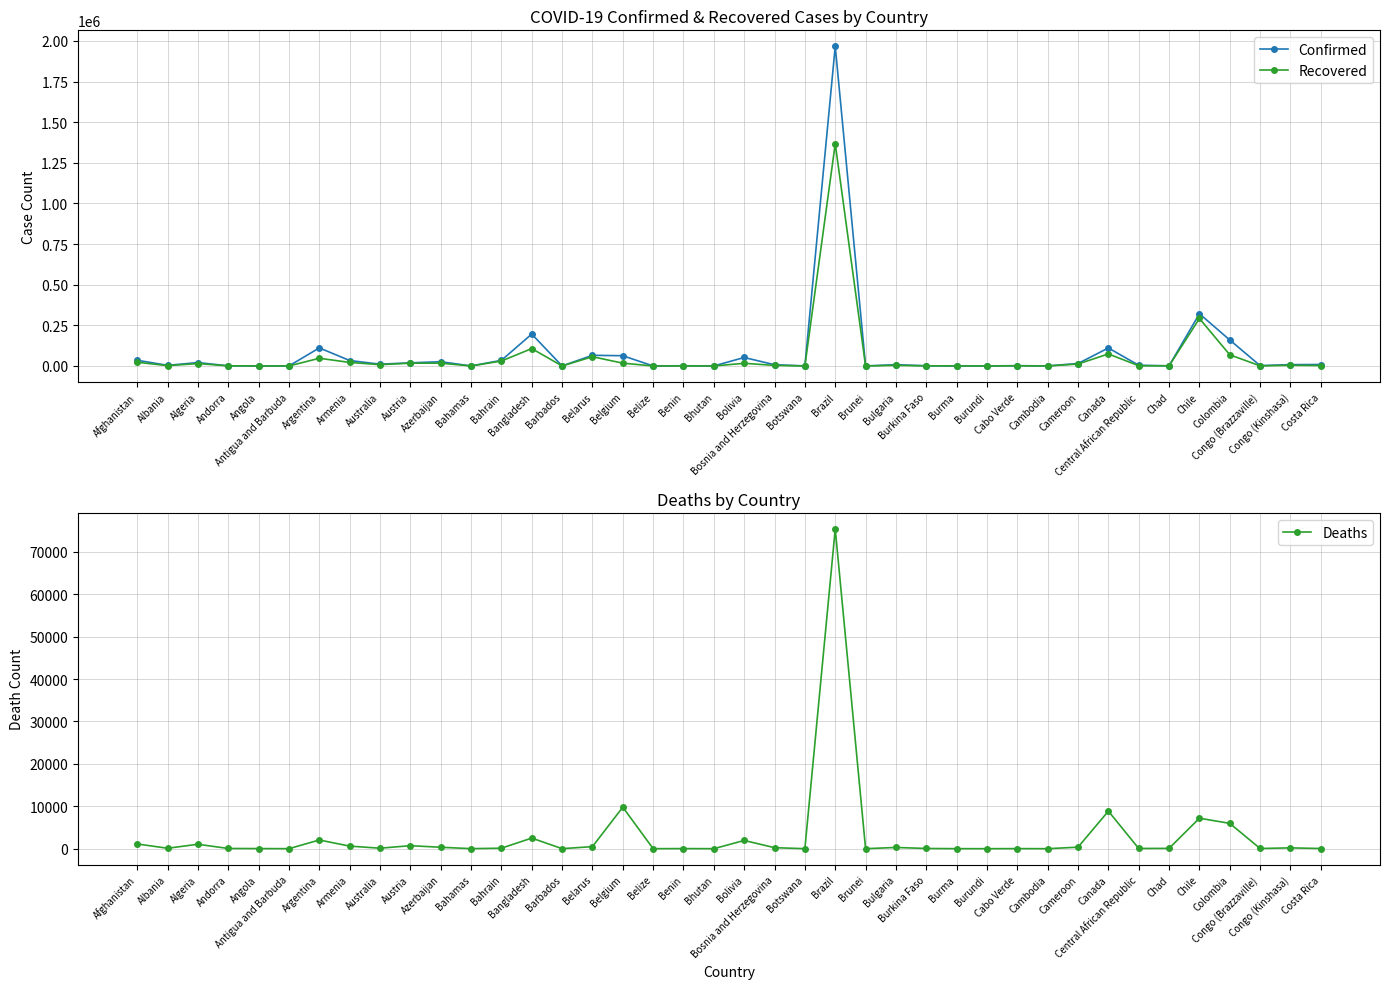

True or false: Recovered has more than 2 points higher than both neighbors.

True